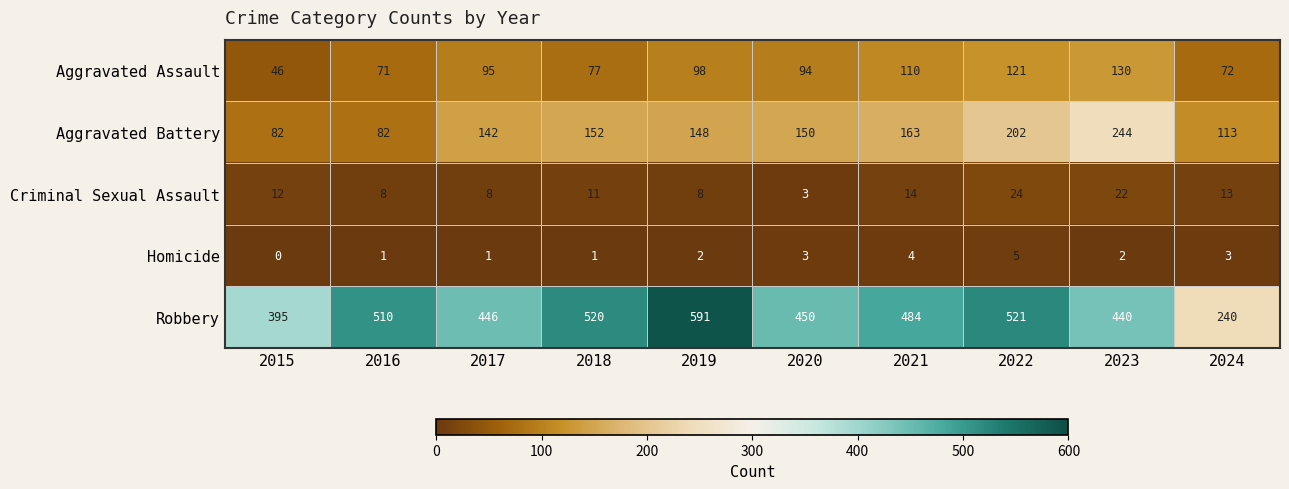

What is the average value of the Robbery series?

460